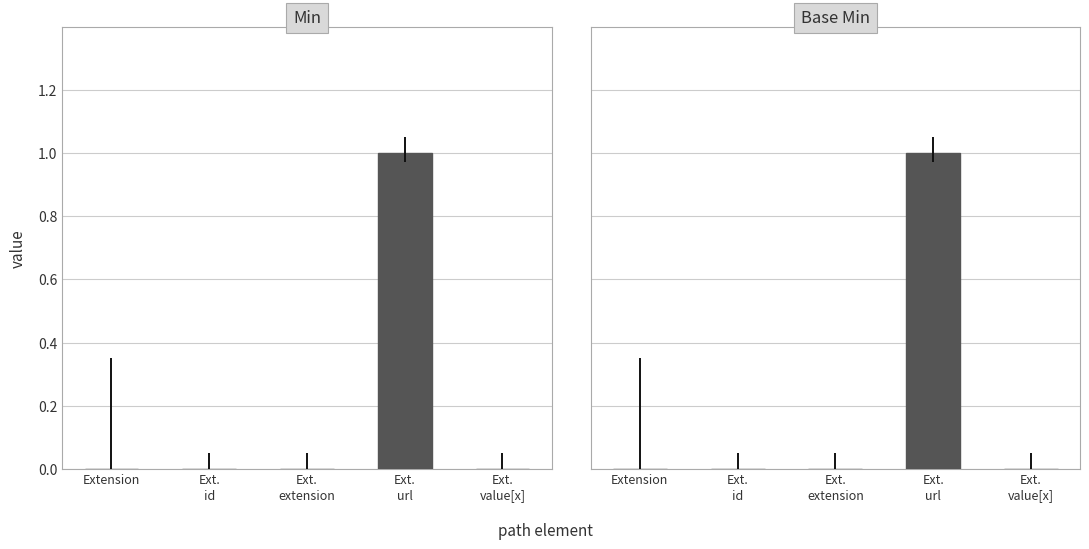

What is the maximum value shown in the chart?

1